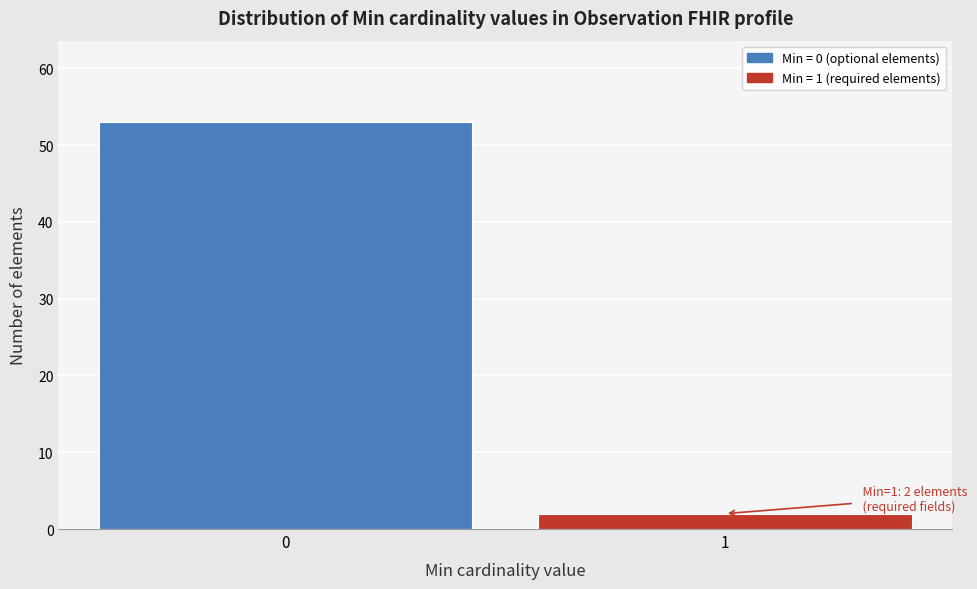

Reading right to left, extract all data points from this chart.

2	53